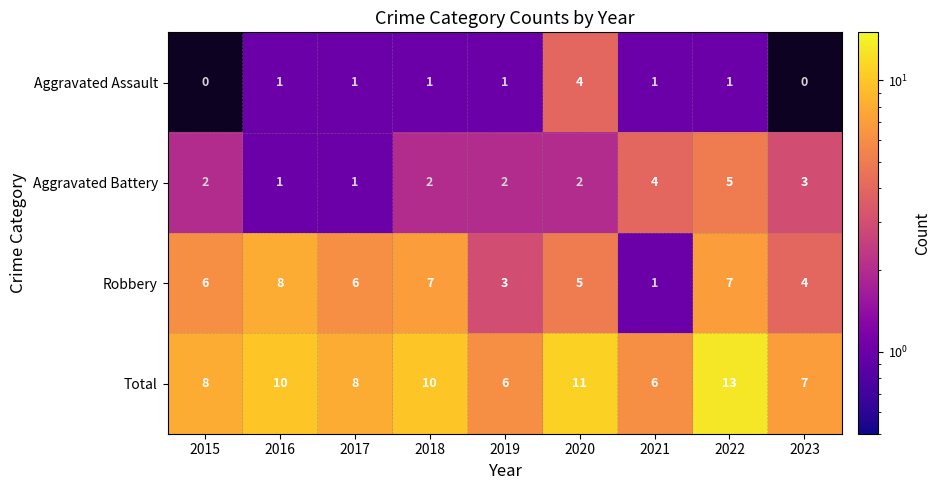

Rank the series by their average value, from lowest to highest.

Aggravated Assault, Aggravated Battery, Robbery, Total